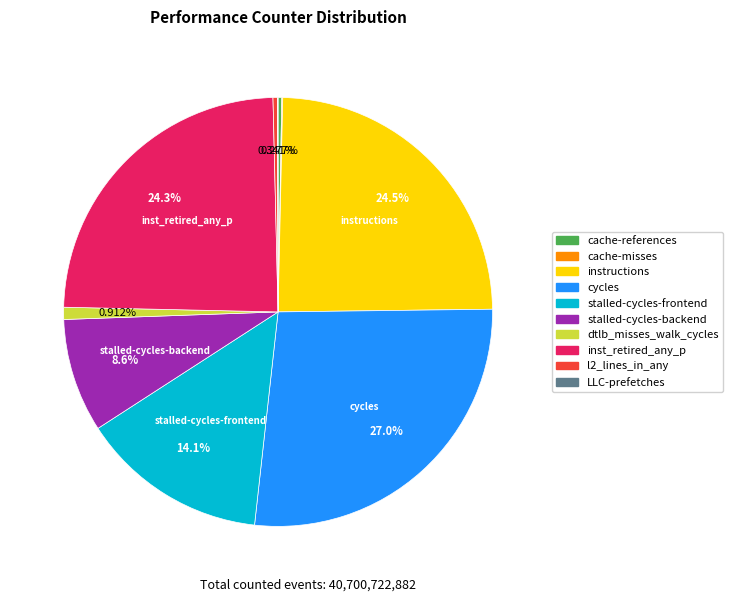

Which has a higher value, cycles or l2_lines_in_any?

cycles